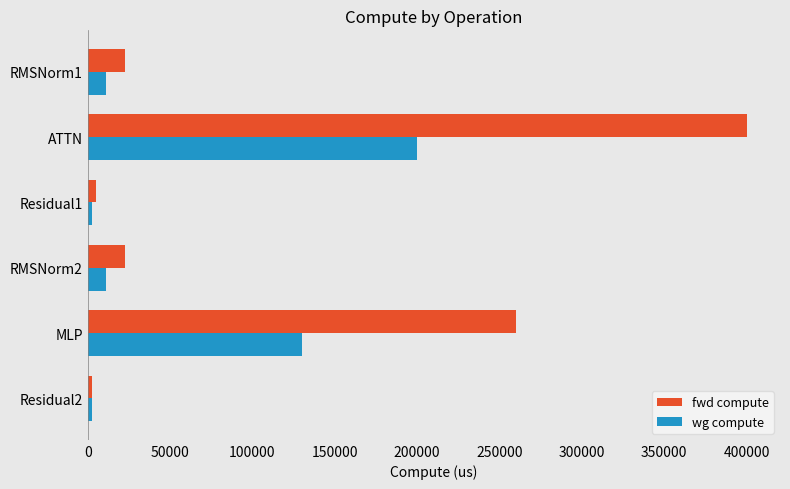

Between RMSNorm1 and MLP, which series saw the biggest shift?

fwd compute